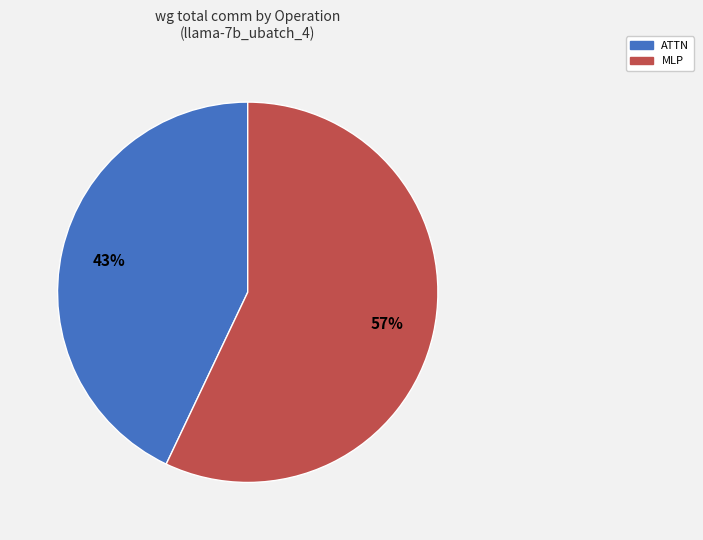

To the nearest percent, what is the difference between the largest and smallest slice percentages?

14%